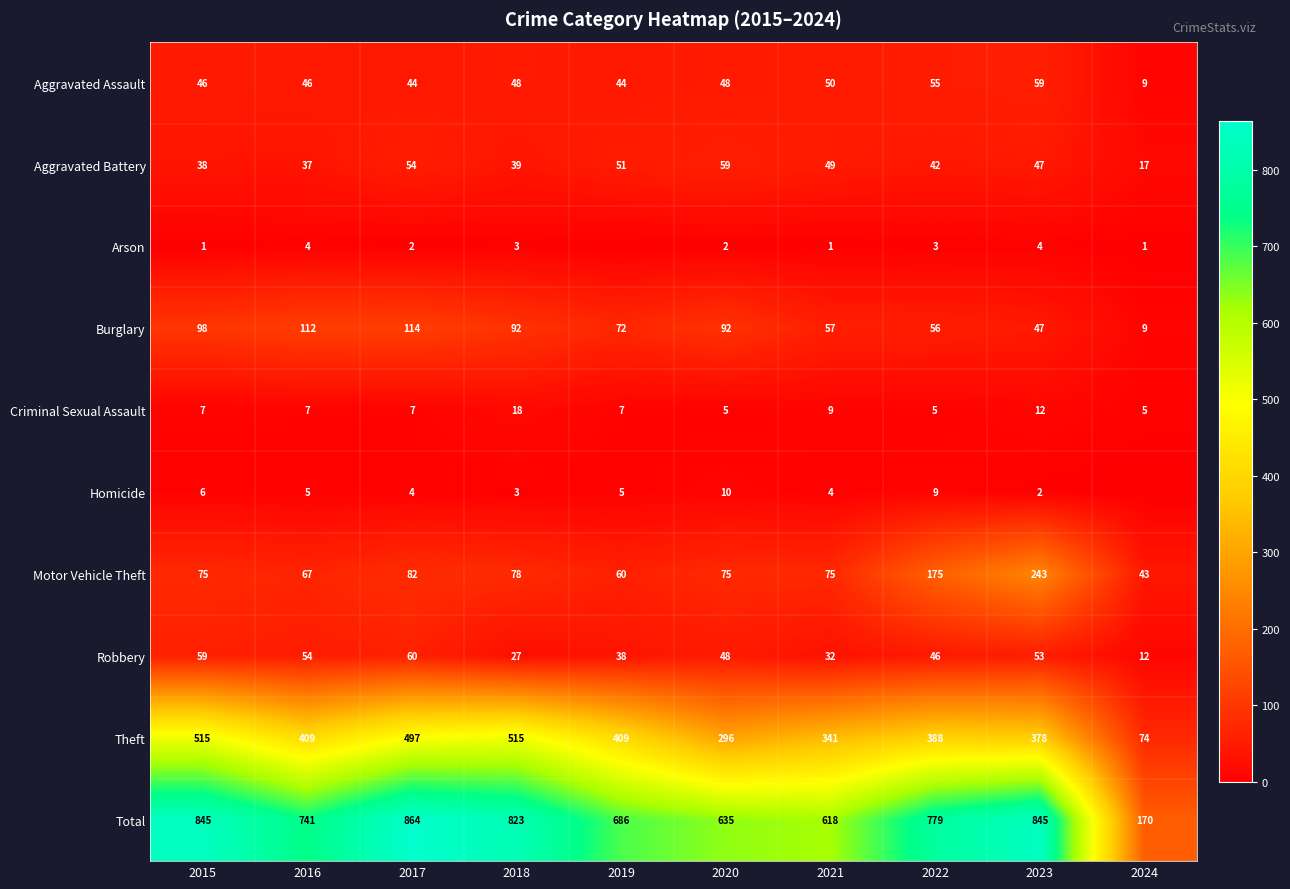

Rank the categories by Aggravated Battery value from highest to lowest.

2020, 2017, 2019, 2021, 2023, 2022, 2018, 2015, 2016, 2024